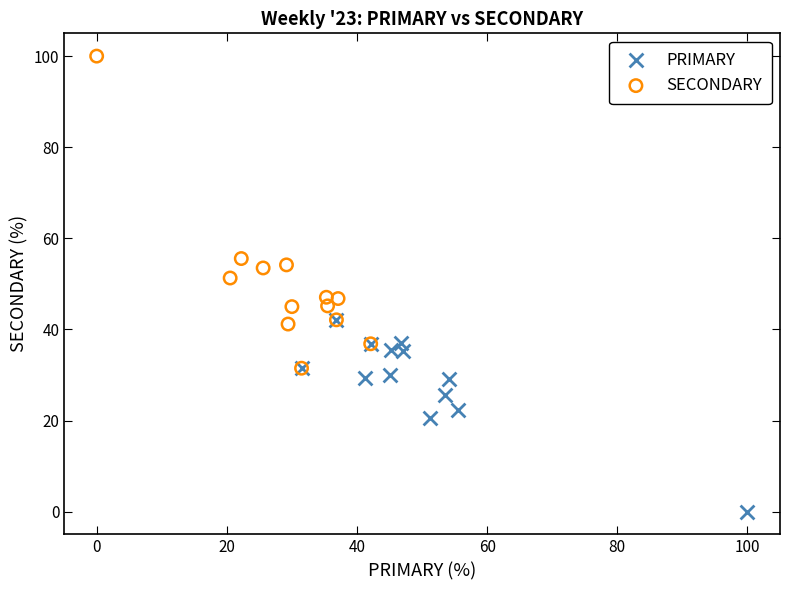

Which series contains the lowest Y value?

PRIMARY